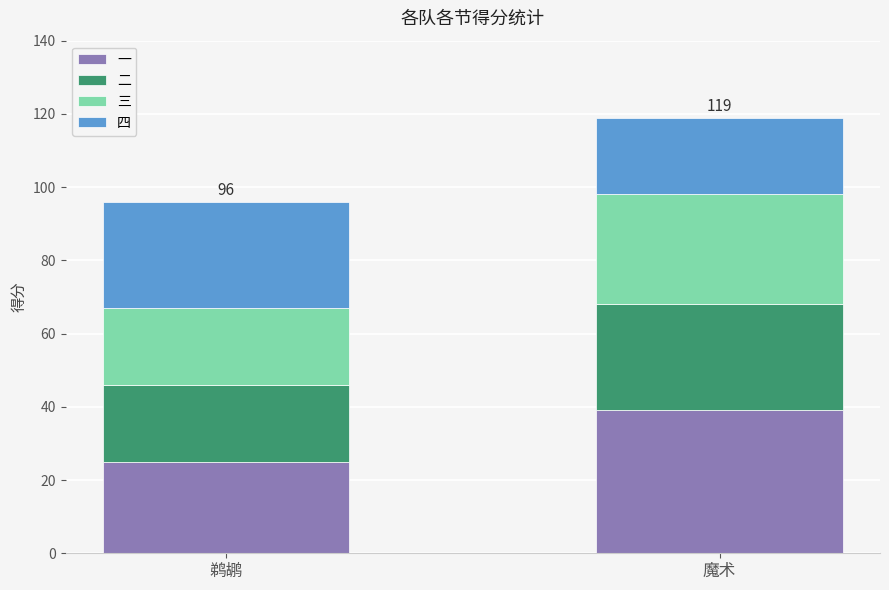

Reading left to right, transcribe the values for 一.

25	39